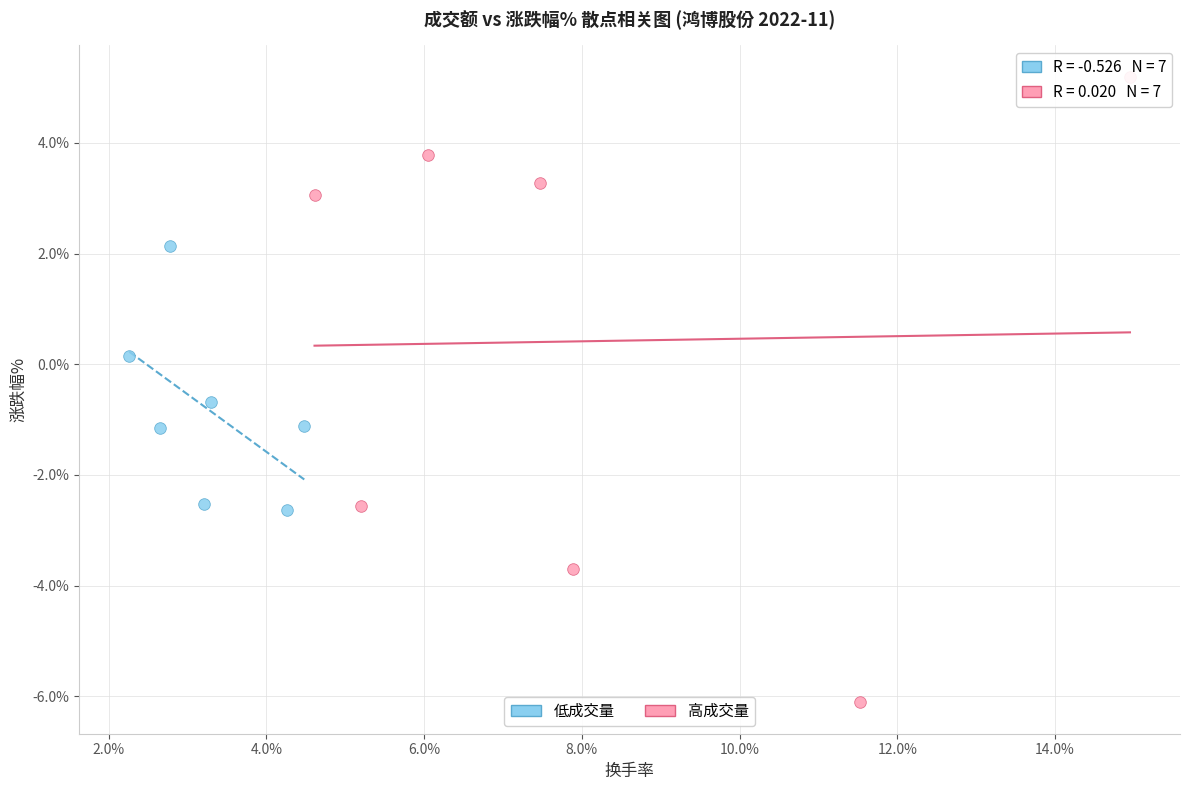

Which series has the widest spread of Y values?

高成交量